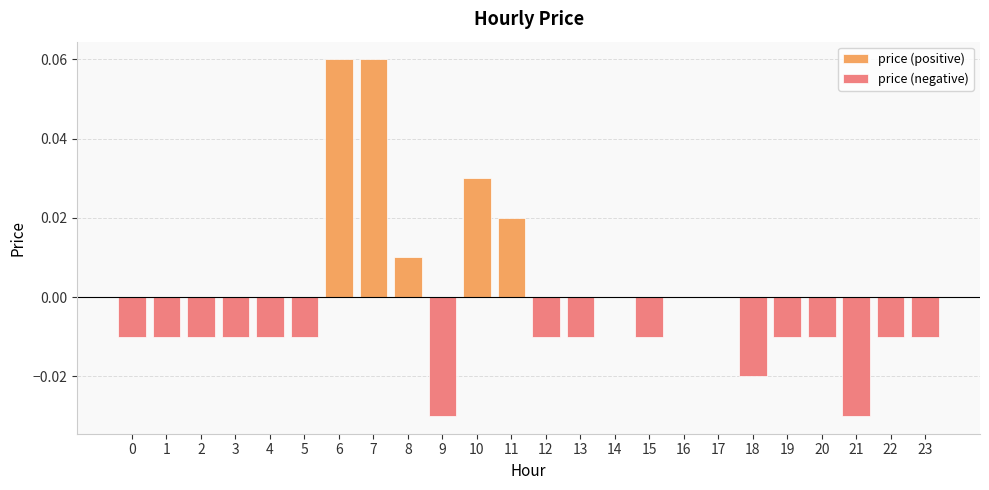

Reading left to right, what are all the values shown in this chart?

price (positive): 0=0.0	1=0.0	2=0.0	3=0.0	4=0.0	5=0.0	6=0.1	7=0.1	8=0.0	9=0.0	10=0.0	11=0.0	12=0.0	13=0.0	14=0.0	15=0.0	16=0.0	17=0.0	18=0.0	19=0.0	20=0.0	21=0.0	22=0.0	23=0.0
price (negative): 0=-0.0	1=-0.0	2=-0.0	3=-0.0	4=-0.0	5=-0.0	6=0.0	7=0.0	8=0.0	9=-0.0	10=0.0	11=0.0	12=-0.0	13=-0.0	14=0.0	15=-0.0	16=0.0	17=0.0	18=-0.0	19=-0.0	20=-0.0	21=-0.0	22=-0.0	23=-0.0